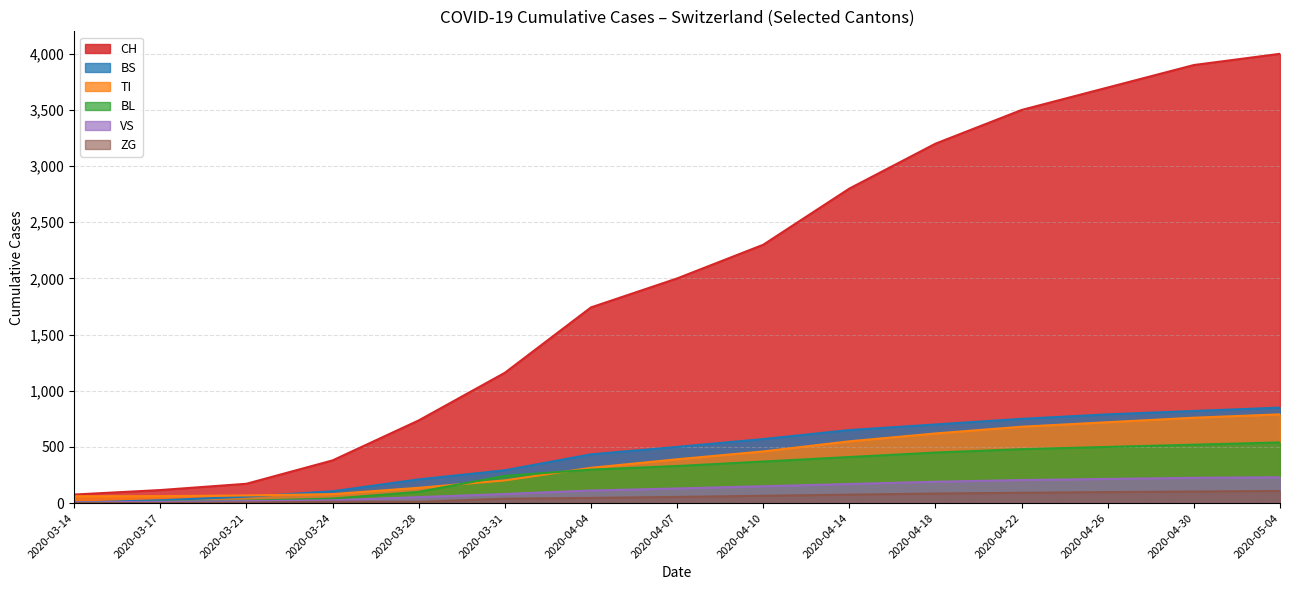

Between 2020-03-17 and 2020-04-22, which series saw the biggest shift?

CH